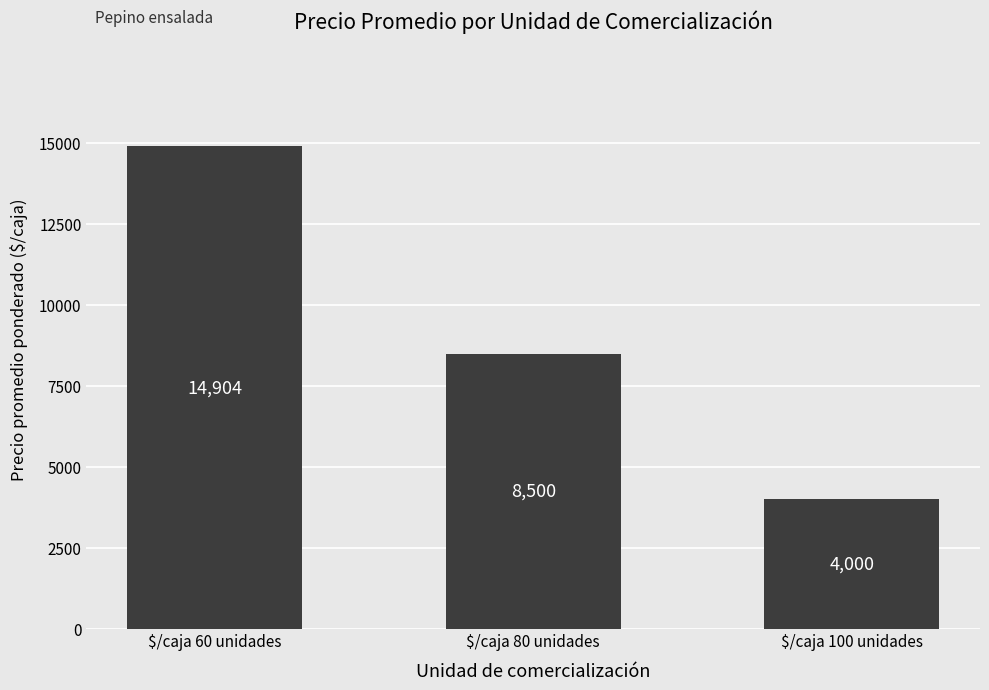

At which label does the data first exceed 8500?

$/caja 60 unidades